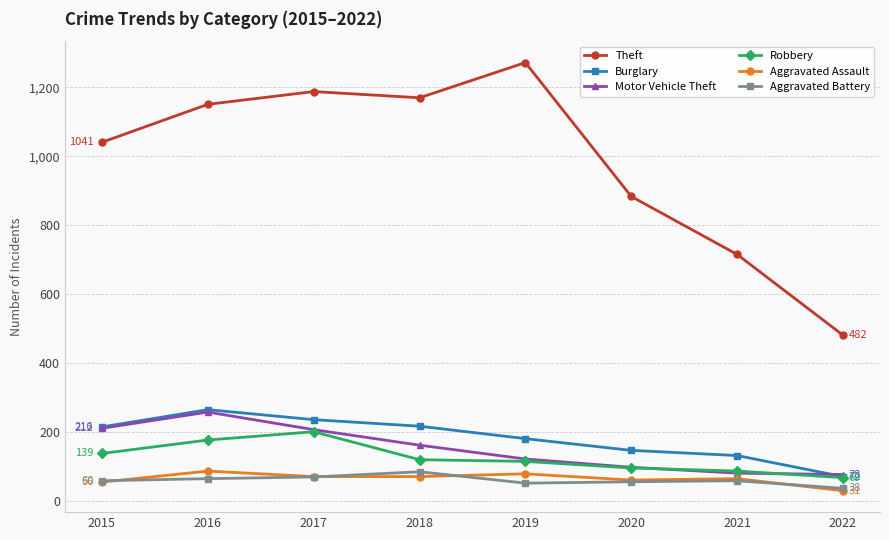

What is the minimum value shown in the chart?

31